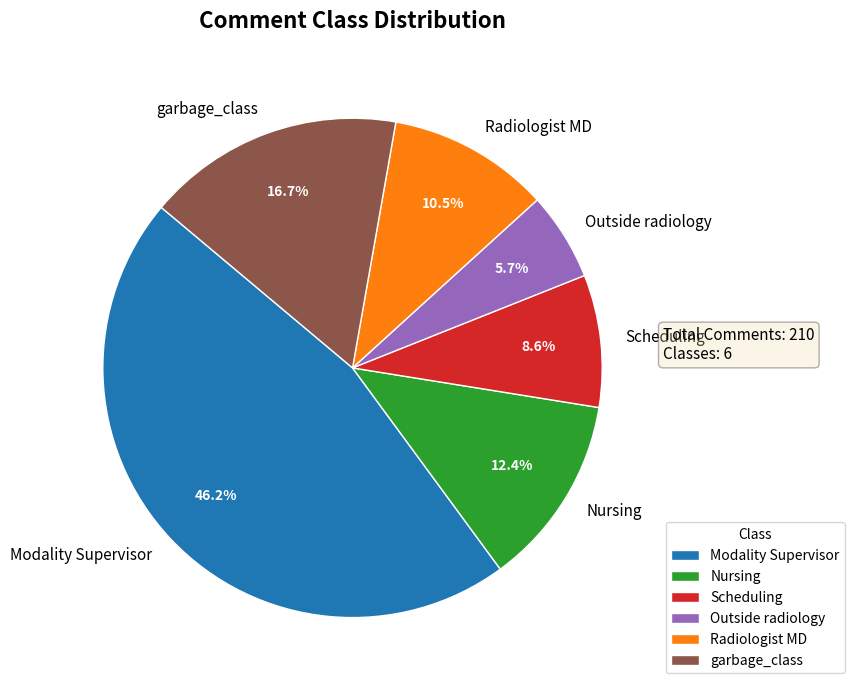

To the nearest percent, what is the average slice percentage?

17%